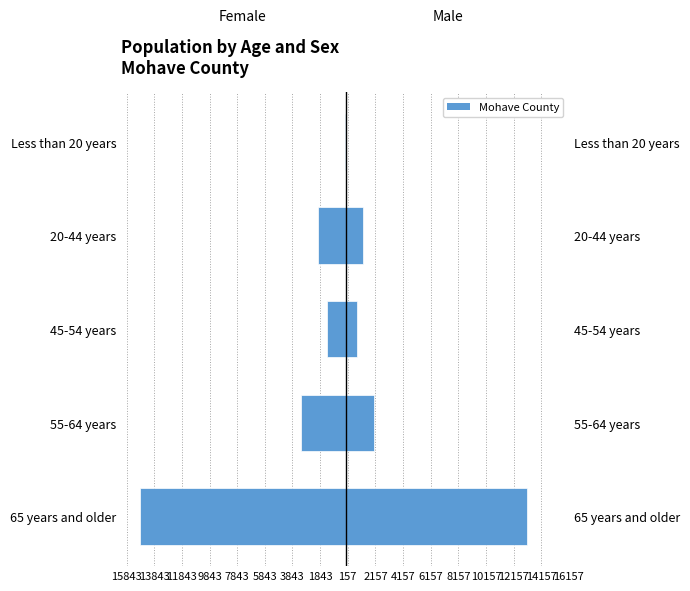

Is it true that Female equals -2086 at 45-54 years?

False